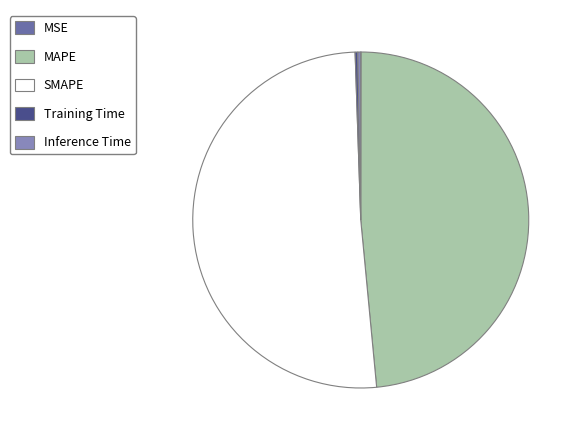

Is it true that MAPE is 48% of the pie?

True